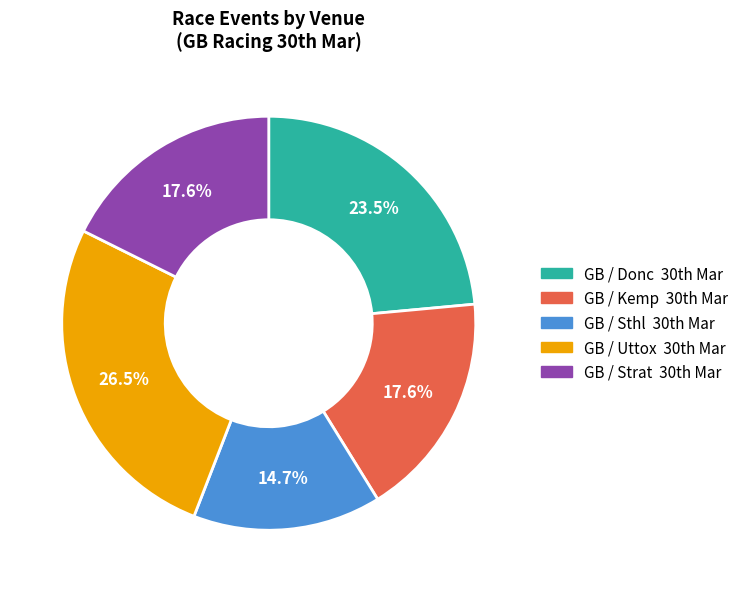

Count the number of slices in the pie.

5